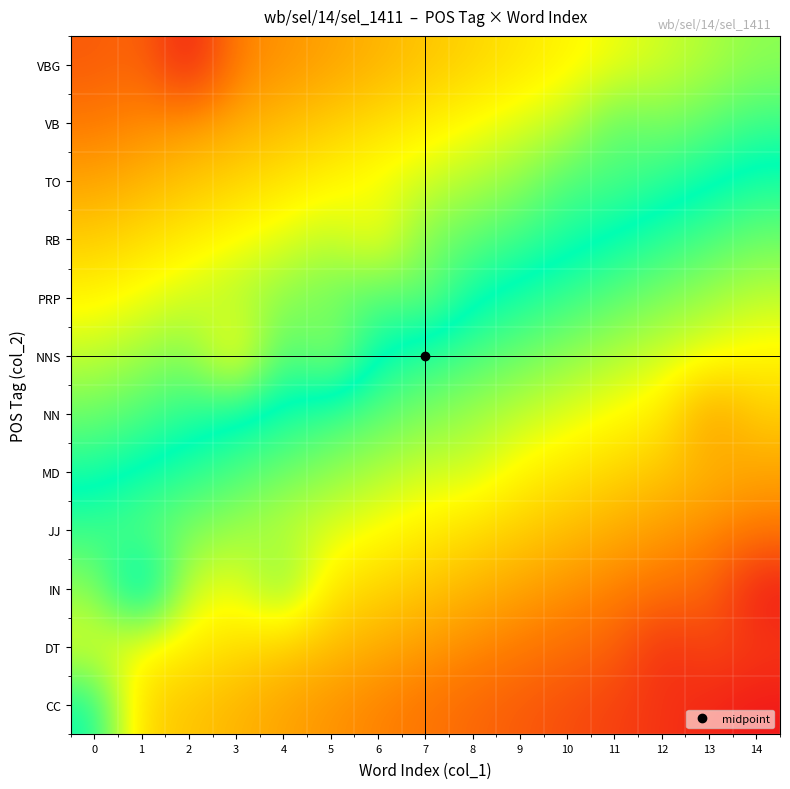

Reading right to left, what are all the values shown in this chart?

row_0: 14=-0.8	13=-0.7	12=-0.7	11=-0.7	10=-0.6	9=-0.6	8=-0.6	7=-0.5	6=-0.5	5=-0.5	4=-0.4	3=-0.4	2=-0.4	1=-0.3	0=0.0
row_1: 14=-0.7	13=-0.7	12=-0.7	11=-0.6	10=-0.6	9=-0.5	8=-0.5	7=-0.5	6=-0.4	5=-0.4	4=-0.3	3=-0.3	2=-0.3	1=-0.2	0=-0.2
row_2: 14=-0.8	13=-0.6	12=-0.5	11=-0.5	10=-0.5	9=-0.4	8=-0.4	7=-0.4	6=-0.3	5=-0.3	4=-0.1	3=-0.2	2=-0.2	1=0.1	0=-0.1
row_3: 14=-0.5	13=-0.5	12=-0.5	11=-0.4	10=-0.4	9=-0.3	8=-0.3	7=-0.3	6=-0.2	5=-0.2	4=-0.2	3=-0.1	2=-0.1	1=-0.1	0=-0.0
row_4: 14=-0.4	13=-0.4	12=-0.4	11=-0.3	10=-0.3	9=-0.3	8=-0.2	7=-0.2	6=-0.2	5=-0.1	4=-0.1	3=-0.1	2=-0.0	1=0.0	0=0.0
row_5: 14=-0.3	13=-0.5	12=-0.3	11=-0.2	10=-0.2	9=-0.2	8=-0.1	7=-0.1	6=-0.1	5=-0.0	4=-0.0	3=0.0	2=0.1	1=0.1	0=0.1
row_6: 14=-0.3	13=-0.2	12=-0.2	11=-0.2	10=-0.1	9=-0.1	8=-0.1	7=-0.0	6=0.0	5=0.2	4=0.1	3=0.3	2=0.1	1=0.2	0=0.2
row_7: 14=-0.2	13=-0.1	12=-0.1	11=-0.1	10=-0.0	9=-0.0	8=0.0	7=0.1	6=0.1	5=0.1	4=0.2	3=0.2	2=0.2	1=0.3	0=0.3
row_8: 14=-0.1	13=-0.1	12=-0.0	11=0.0	10=0.0	9=0.1	8=0.1	7=0.1	6=0.3	5=0.2	4=0.2	3=0.3	2=0.3	1=0.3	0=0.4
row_9: 14=-0.0	13=0.0	12=0.0	11=0.1	10=0.1	9=0.2	8=0.2	7=0.2	6=0.3	5=0.3	4=0.3	3=0.4	2=0.4	1=0.4	0=0.5
row_10: 14=0.1	13=0.1	12=0.1	11=0.1	10=0.2	9=0.2	8=0.3	7=0.3	6=0.3	5=0.4	4=0.4	3=0.4	2=0.5	1=0.5	0=0.5
row_11: 14=0.1	13=0.2	12=0.2	11=0.3	10=0.3	9=0.3	8=0.3	7=0.4	6=0.4	5=0.5	4=0.5	3=0.5	2=0.8	1=0.6	0=0.6